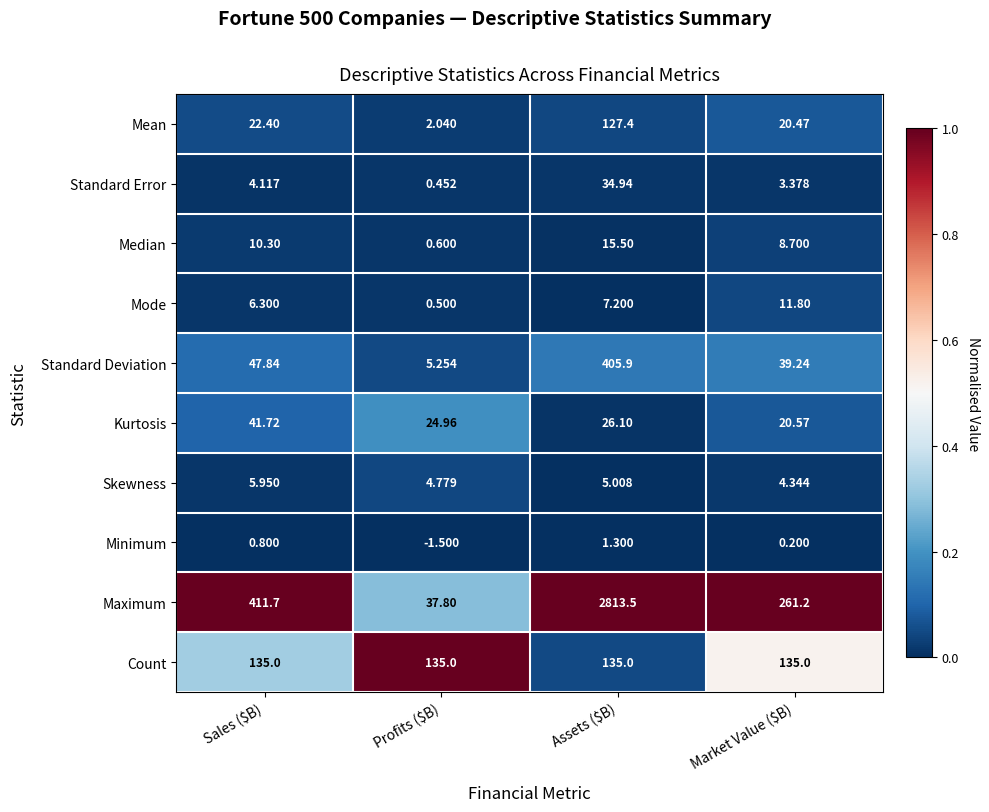

Which series has the largest total across all categories?

Maximum